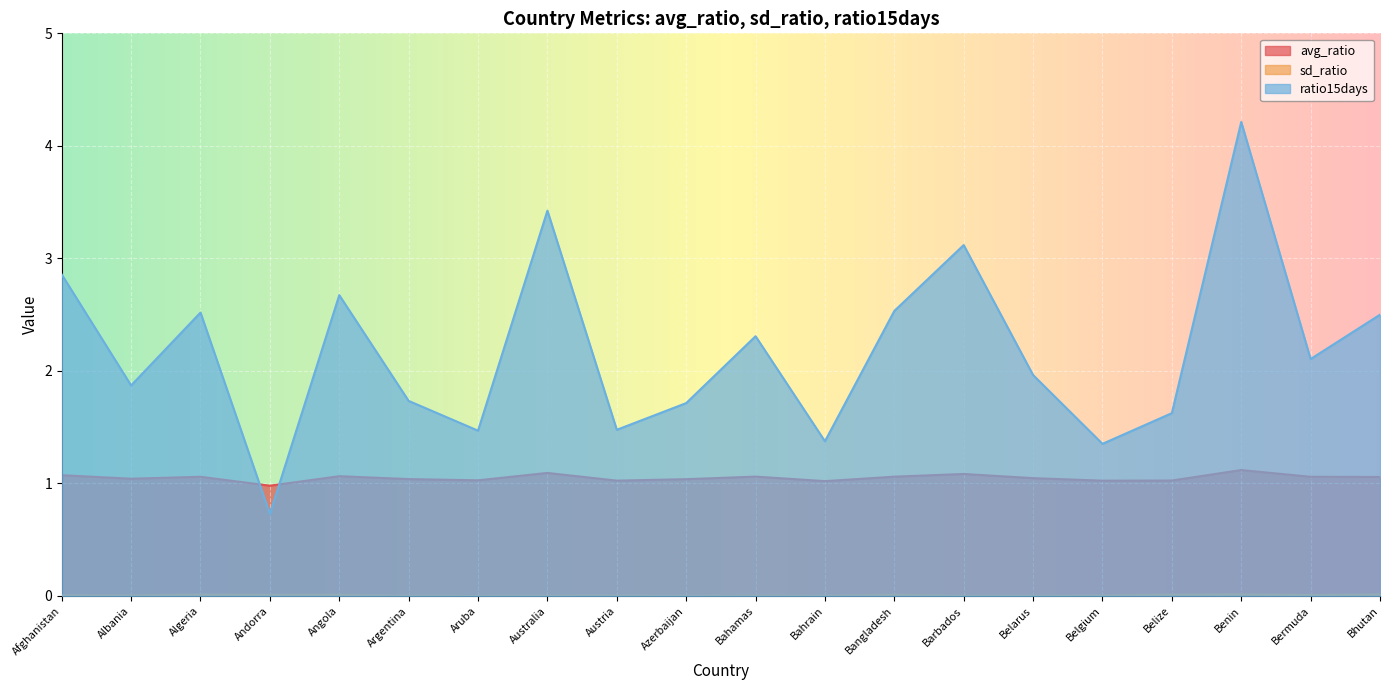

Is the value of avg_ratio at Afghanistan greater than the value of ratio15days at Austria?

No